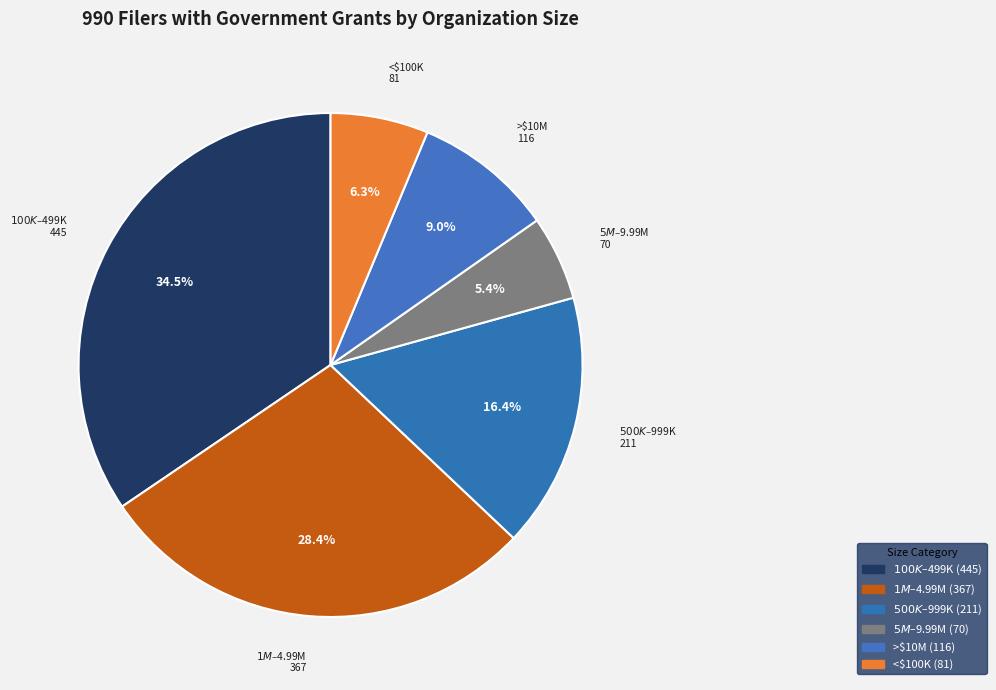

How many slices are in this pie chart?

6